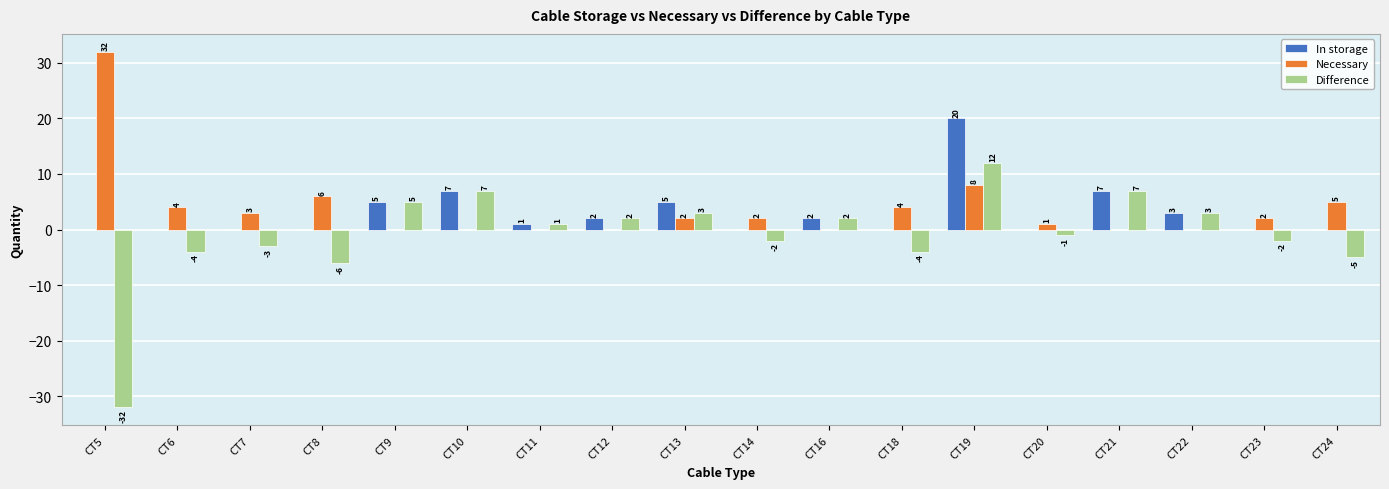

Between CT5 and CT16, which series saw the biggest shift?

Difference